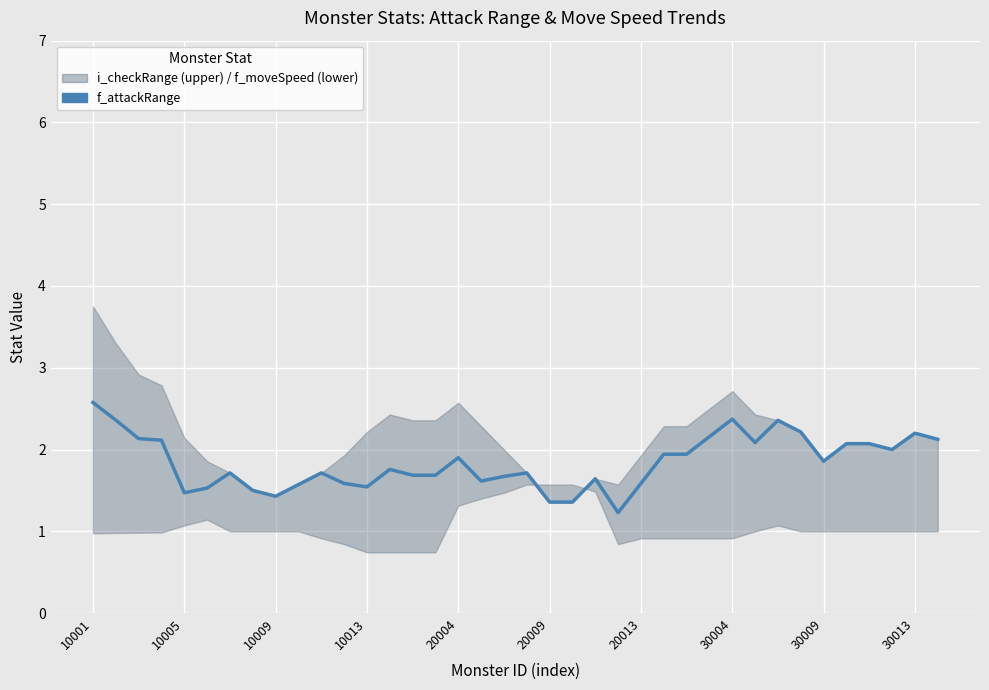

The chart shows a value of 1.5 at 10001. True or false?

False